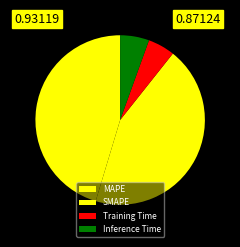

What is the total percentage of MAPE and Inference Time?

50.9%